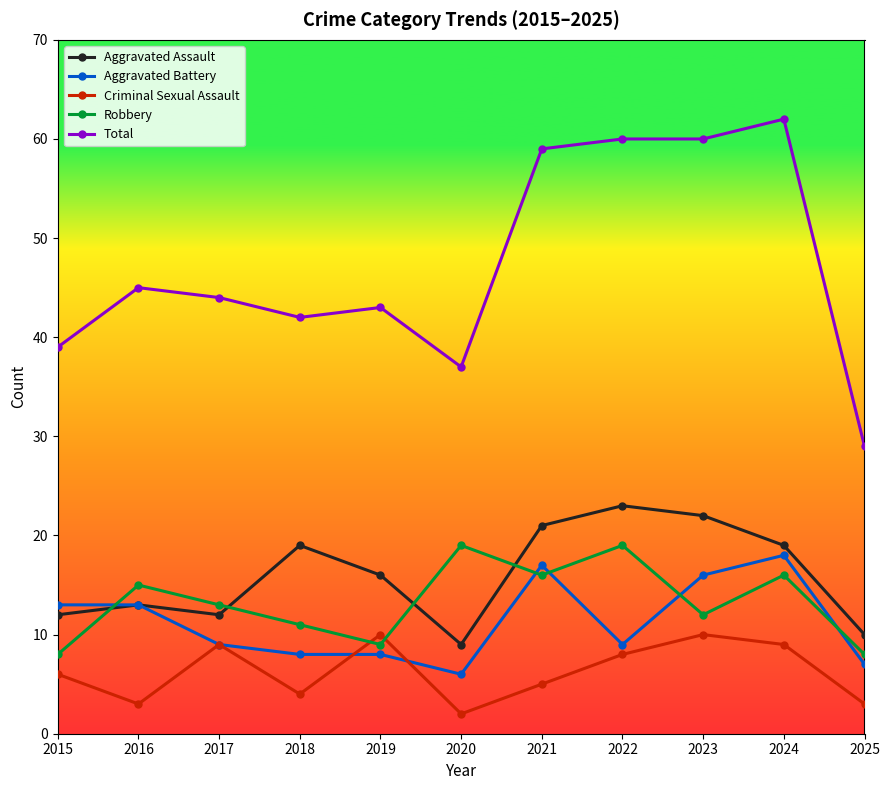

What is the difference between the highest and lowest values at 2018?

38